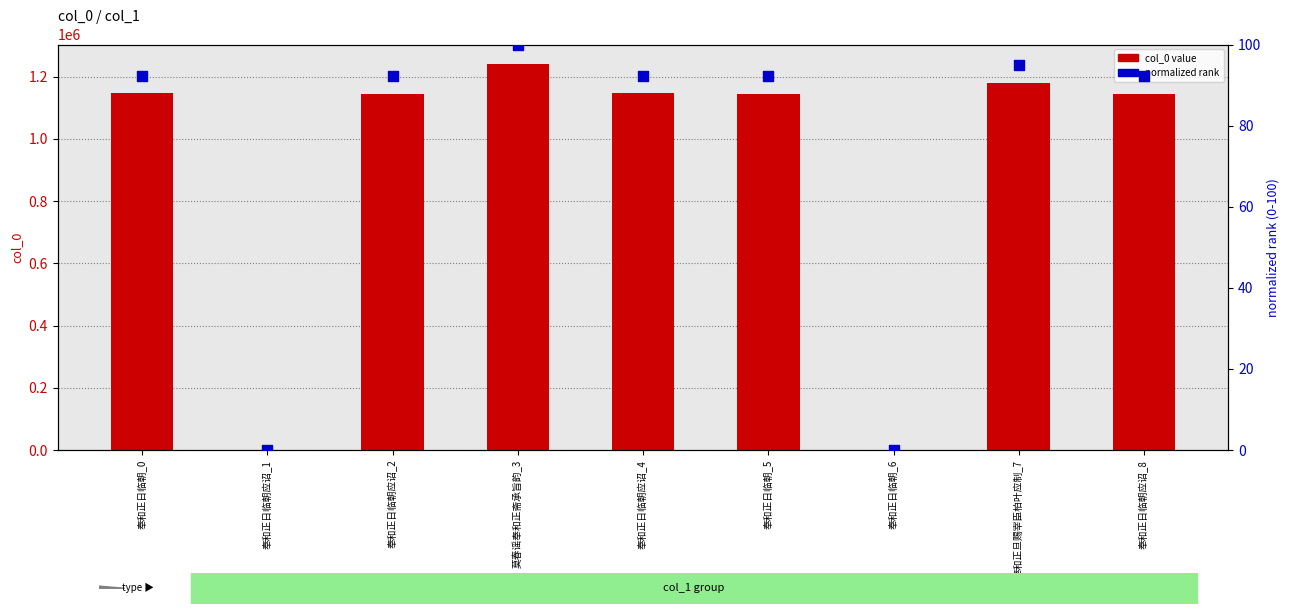

What are all the series names shown in the legend?

col_0 value, normalized rank